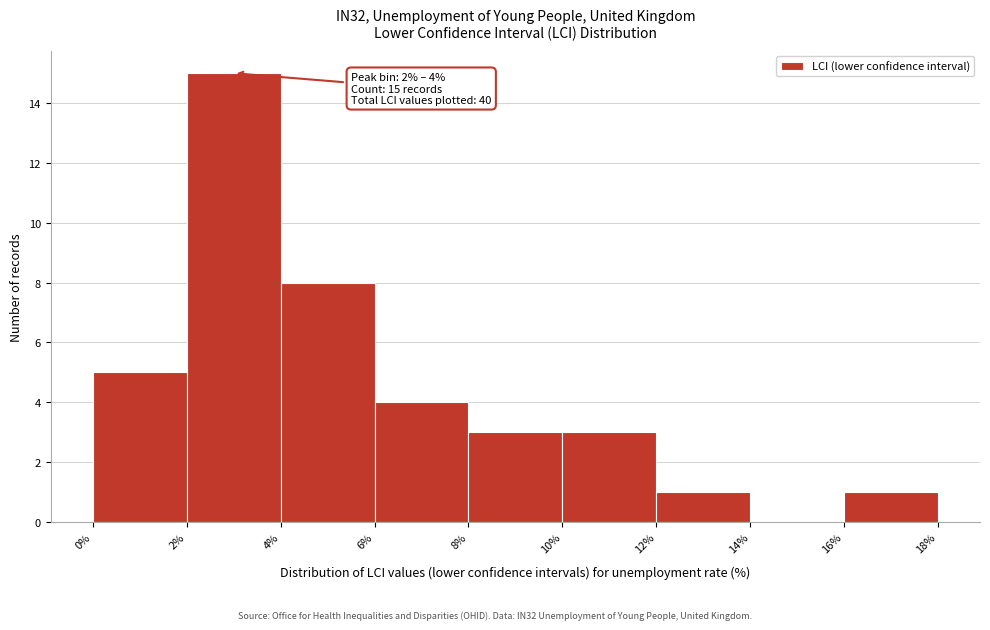

Over which range of the x-axis is the bar tallest?

2% to 4%